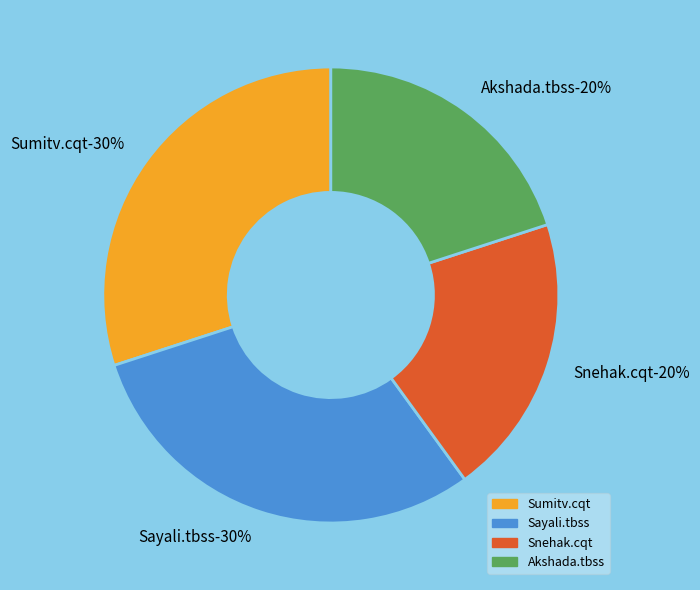

What portion of the pie excludes Snehak.cqt?

80.0%